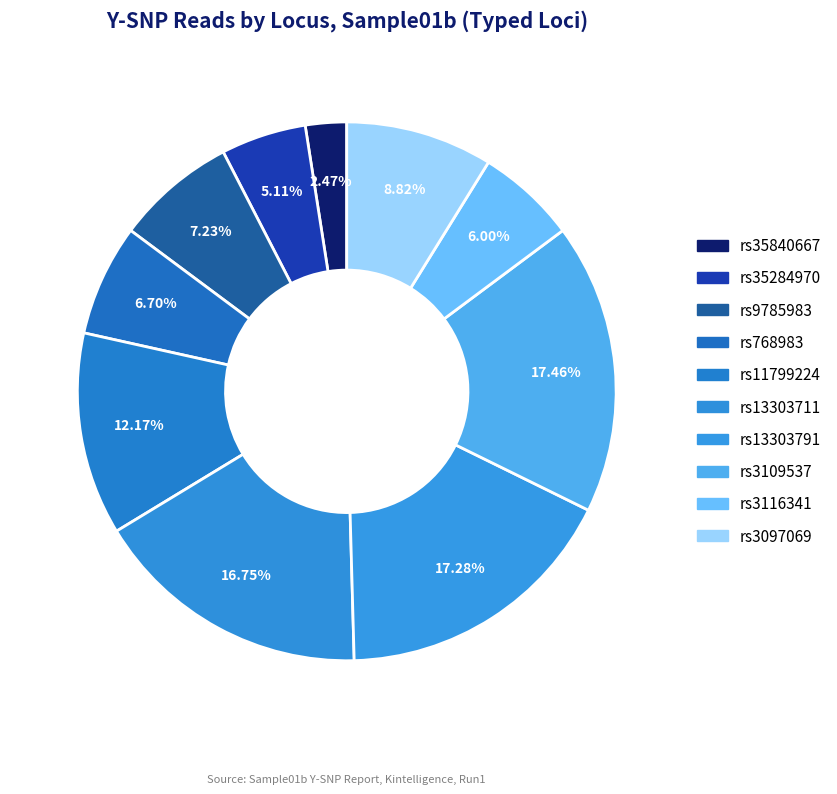

How many segments does this pie chart have?

10